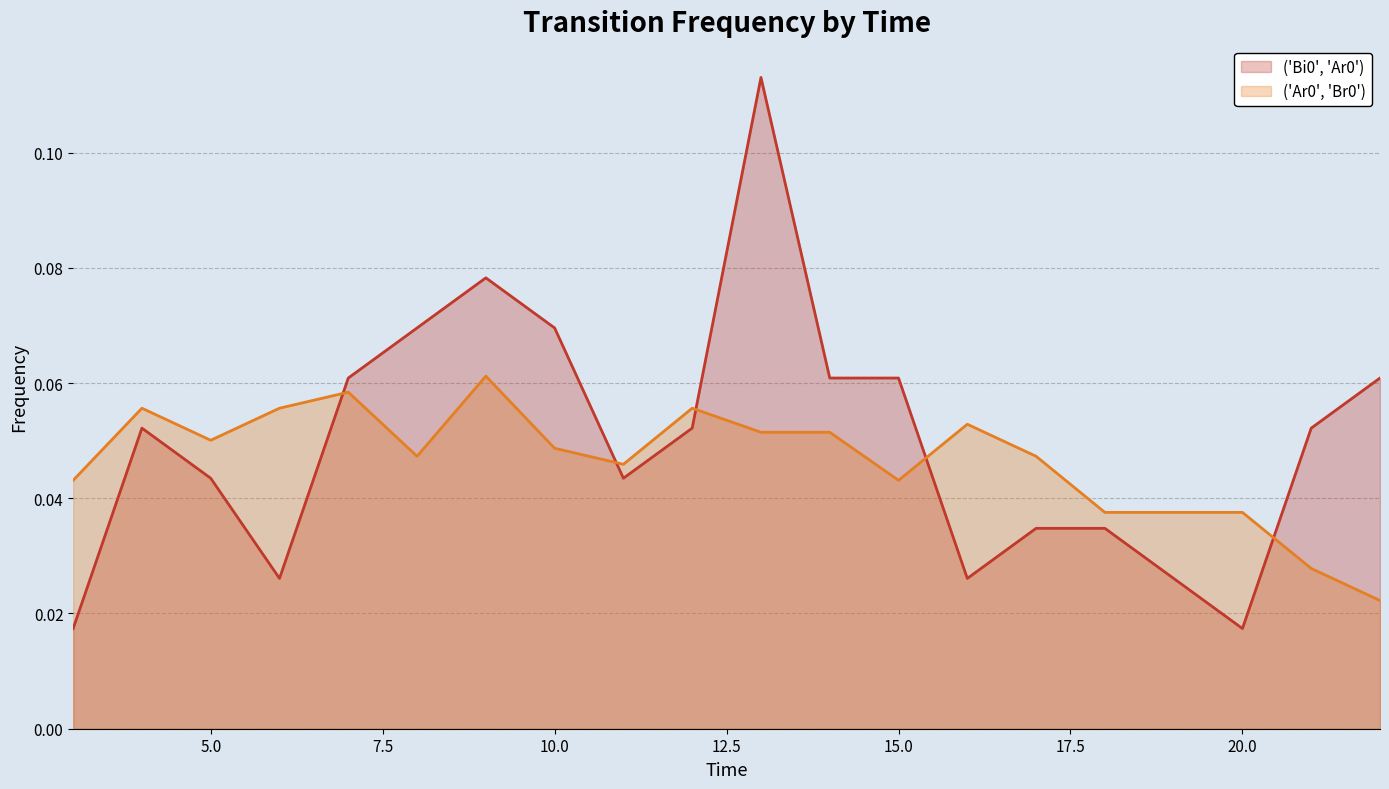

True or false: ('Bi0', 'Ar0') has a value of 0.0 at 10.0.

False